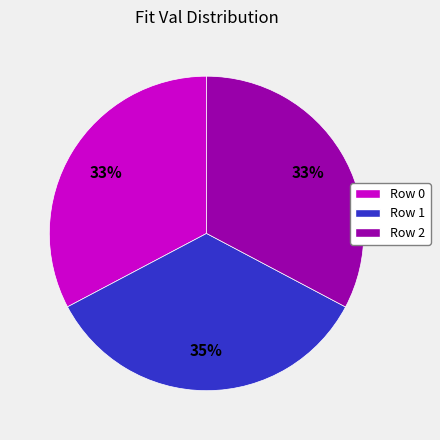

To the nearest percent, what is the average slice percentage?

33%